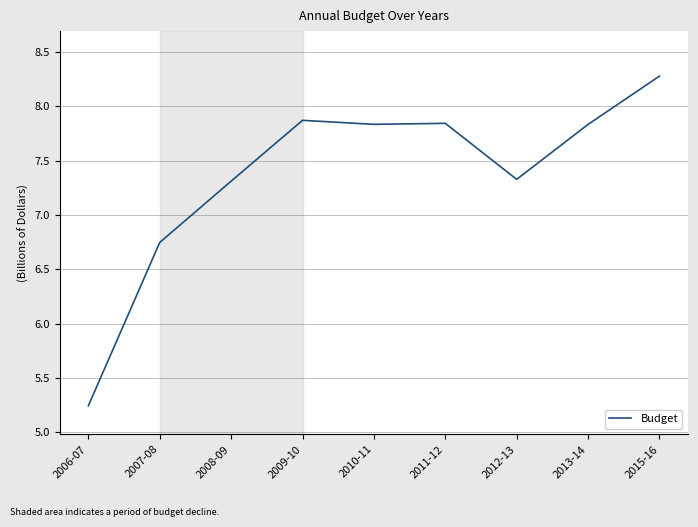

What position from the right is 2015-16?

1